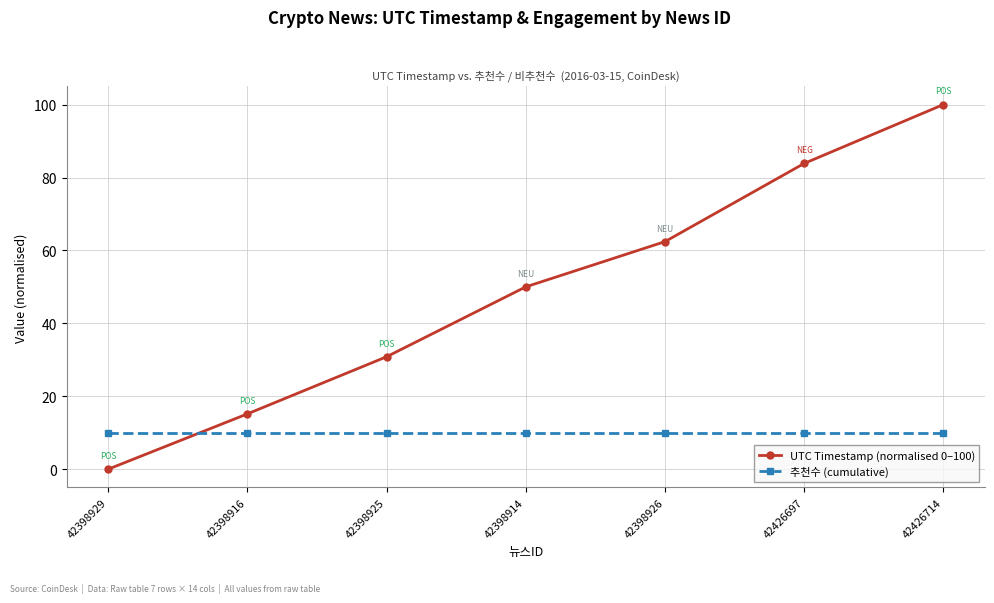

Is this an area chart (filled region under the line)?

No